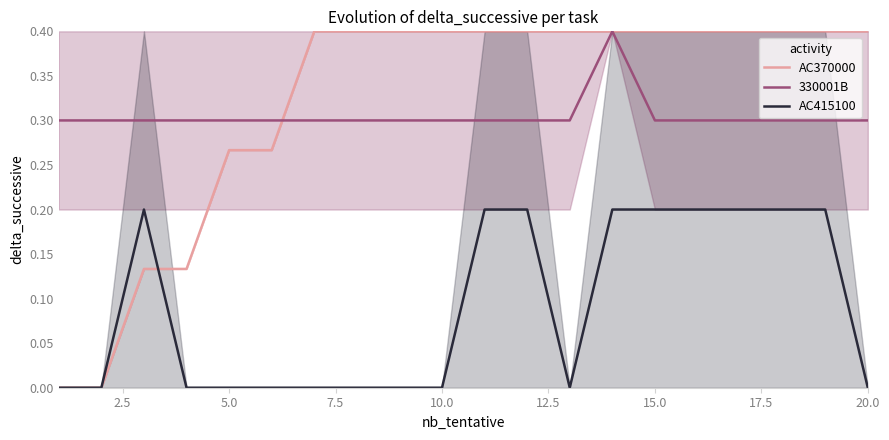

What is the difference between the maximum and minimum values in the AC415100 series?

0.2